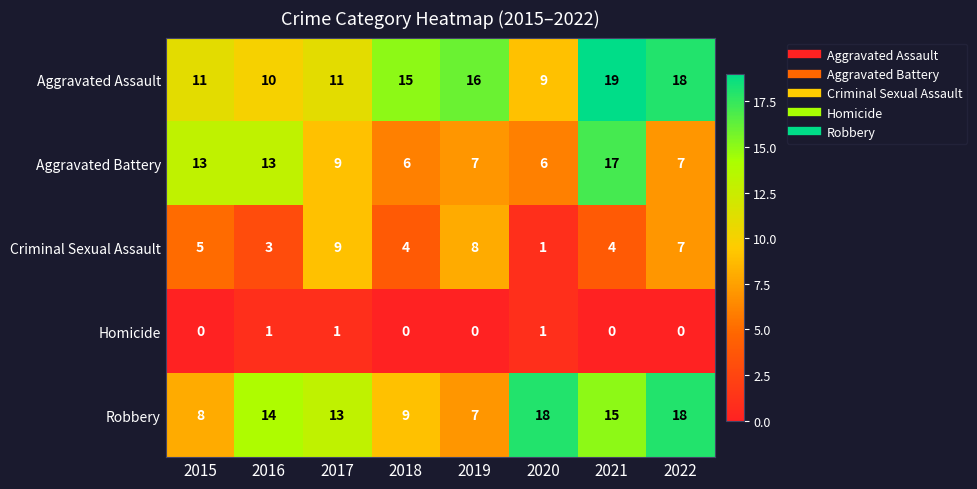

Which series has the largest total across all categories?

Aggravated Assault